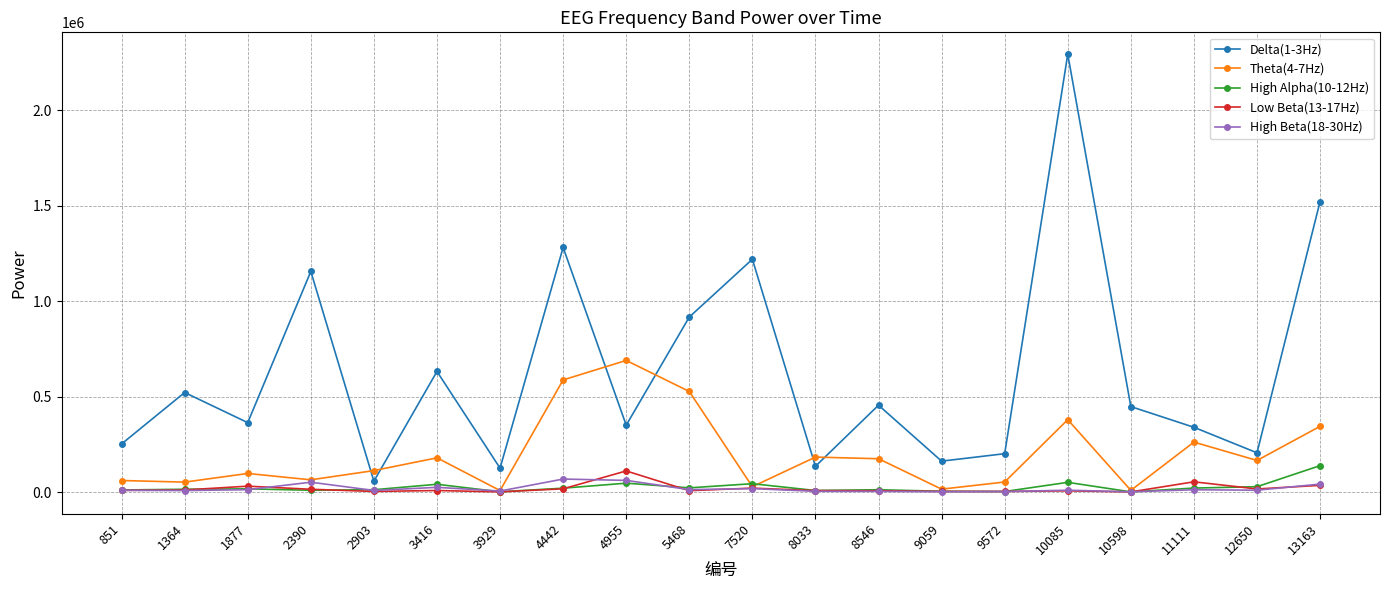

True or false: Low Beta(13-17Hz) and Delta(1-3Hz) intersect in this chart.

False